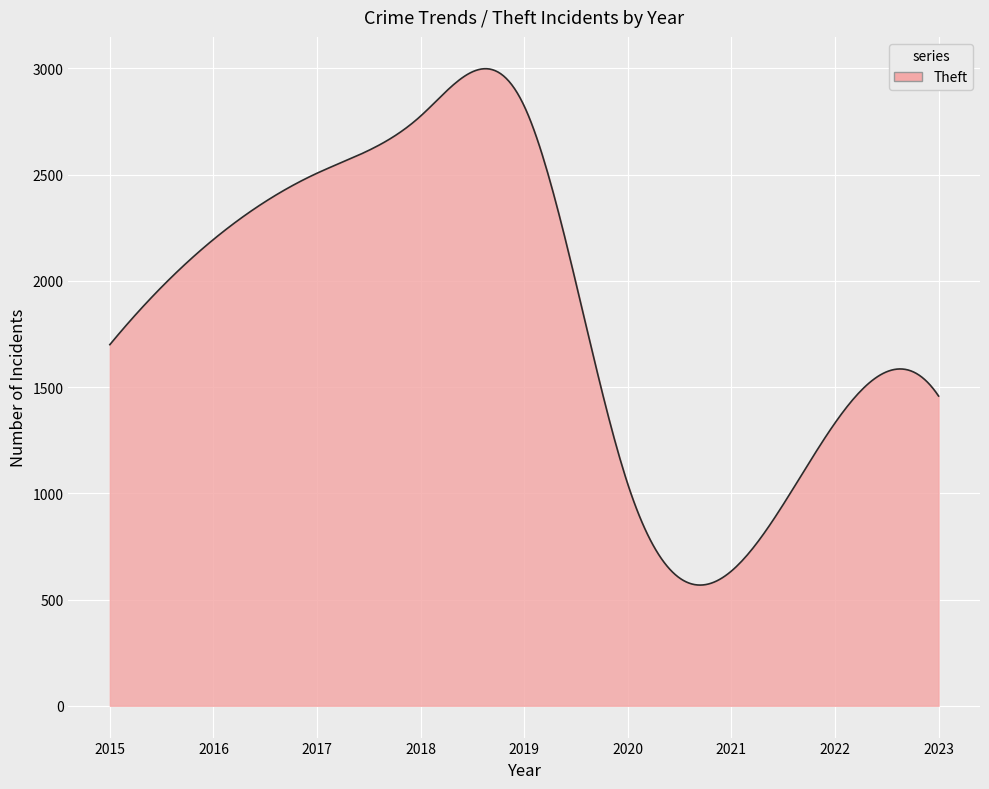

What is the difference between the maximum and minimum values?

2430.8